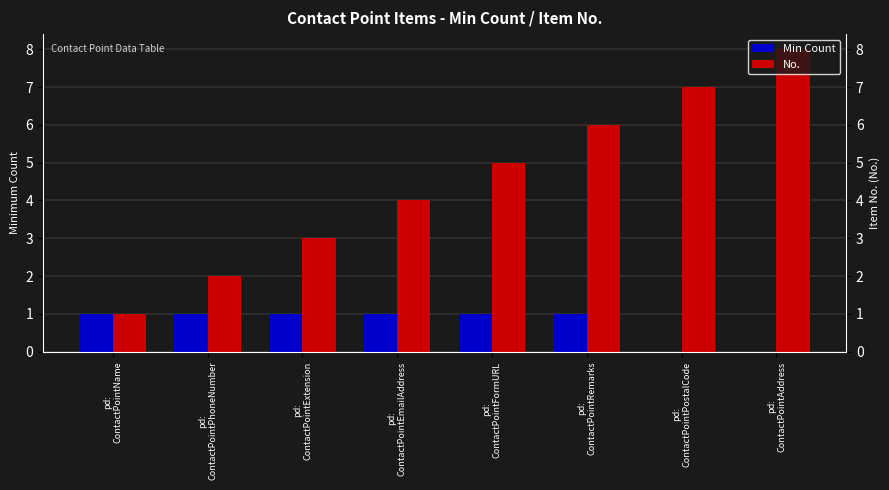

What is the total value across all series at pd:
ContactPointFormURL?

6